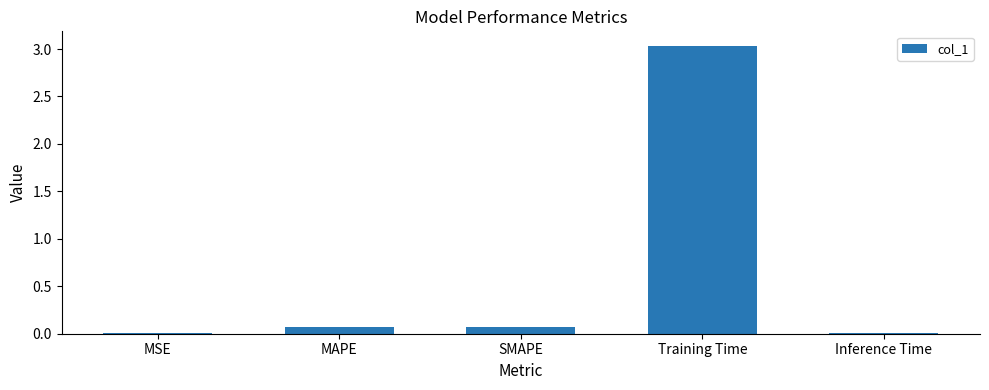

Which has a higher value, MAPE or MSE?

MAPE